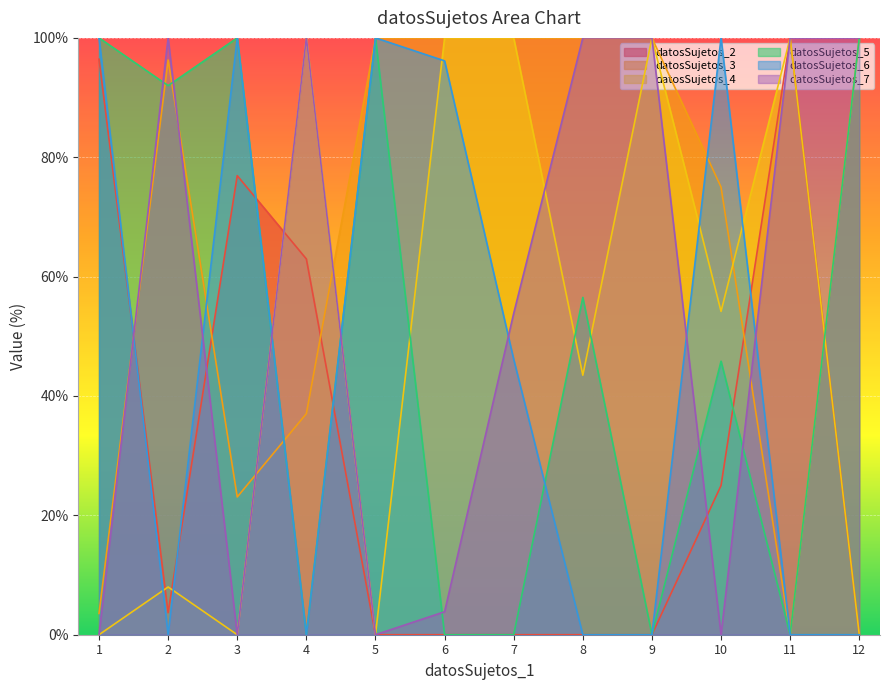

Which series has the largest range (max minus min)?

datosSujetos_2